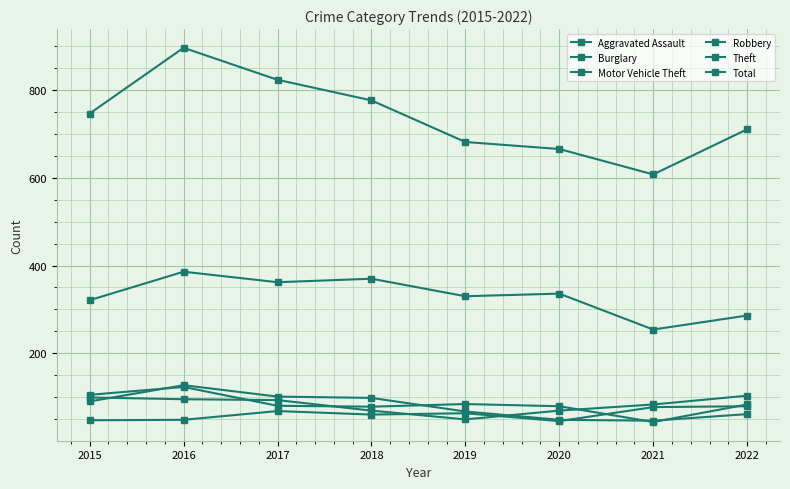

In Total, how many points are lower than both neighbors (excluding endpoints)?

1